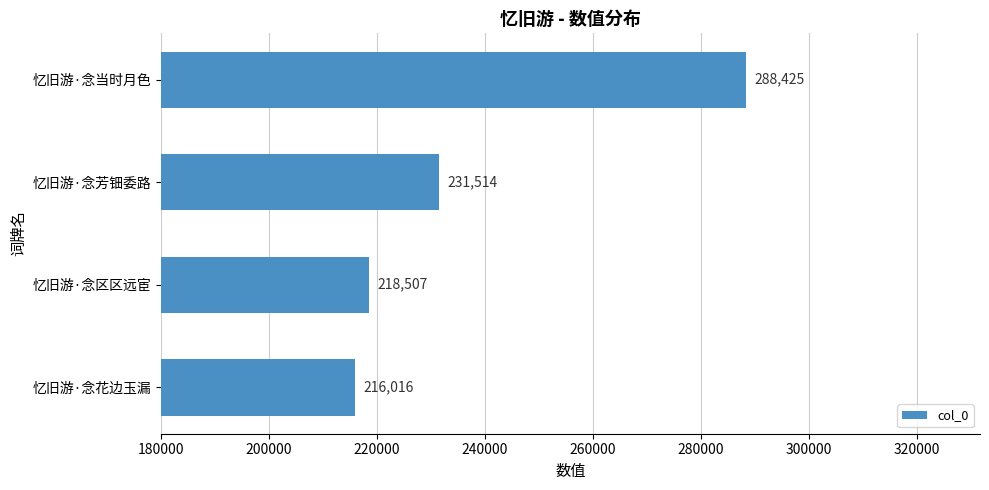

How many series are shown in this chart?

1